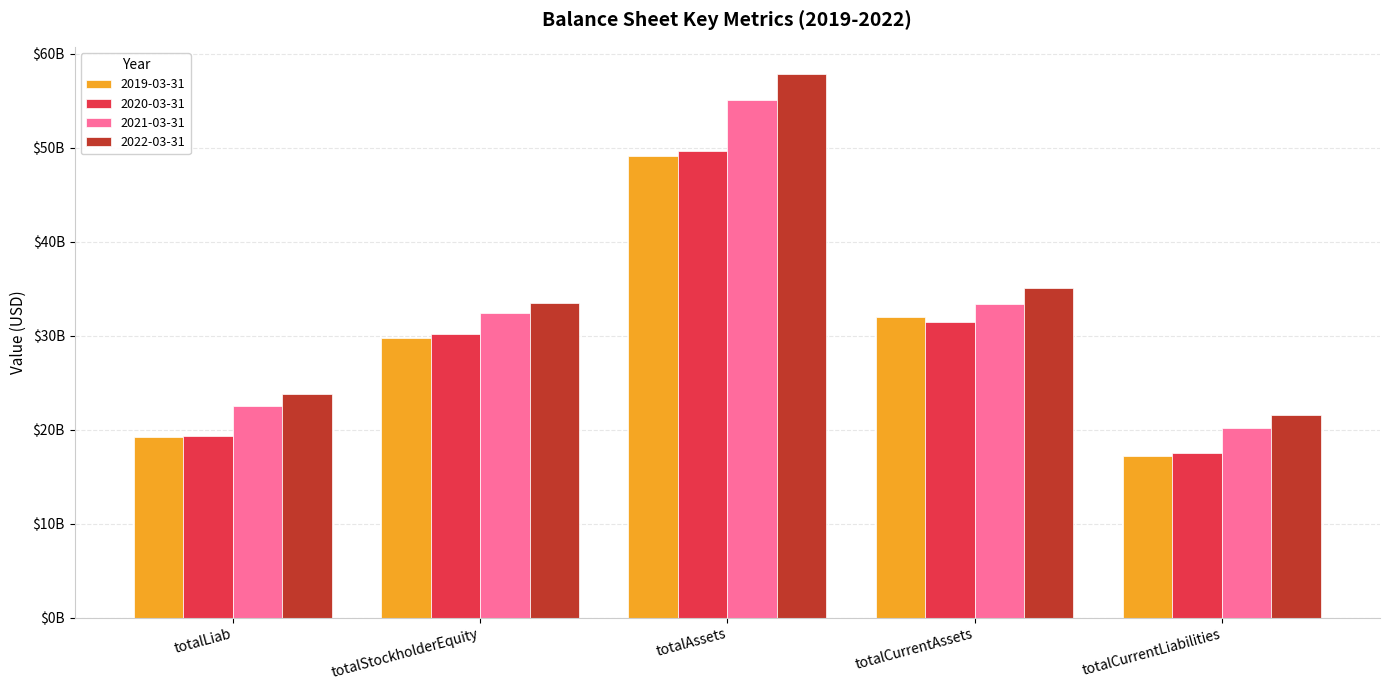

What is the smallest value displayed?

17240000000